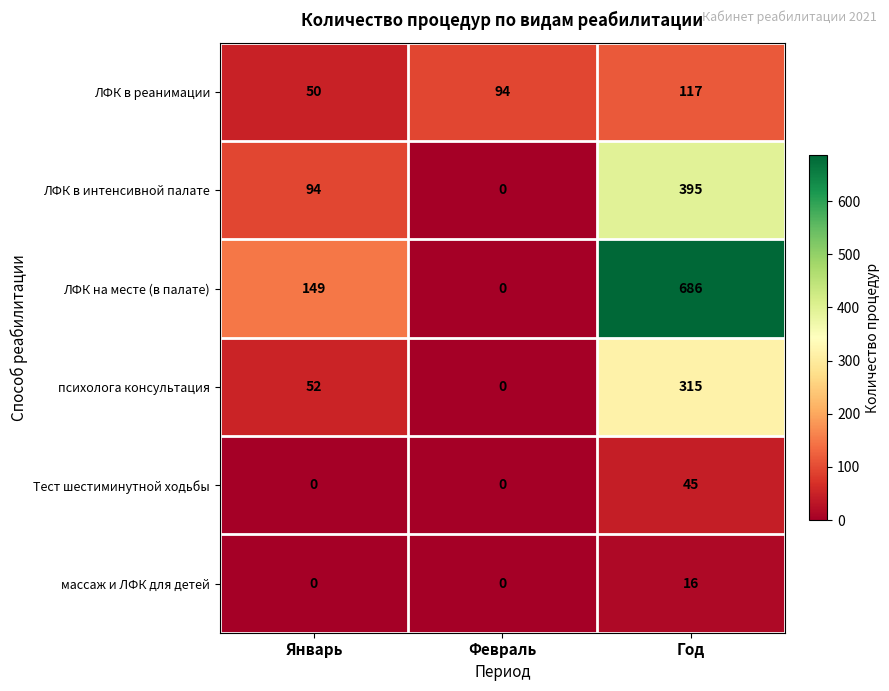

List the series in order of their peak value, highest first.

ЛФК на месте (в палате), ЛФК в интенсивной палате, психолога консультация, ЛФК в реанимации, Тест шестиминутной ходьбы, массаж и ЛФК для детей